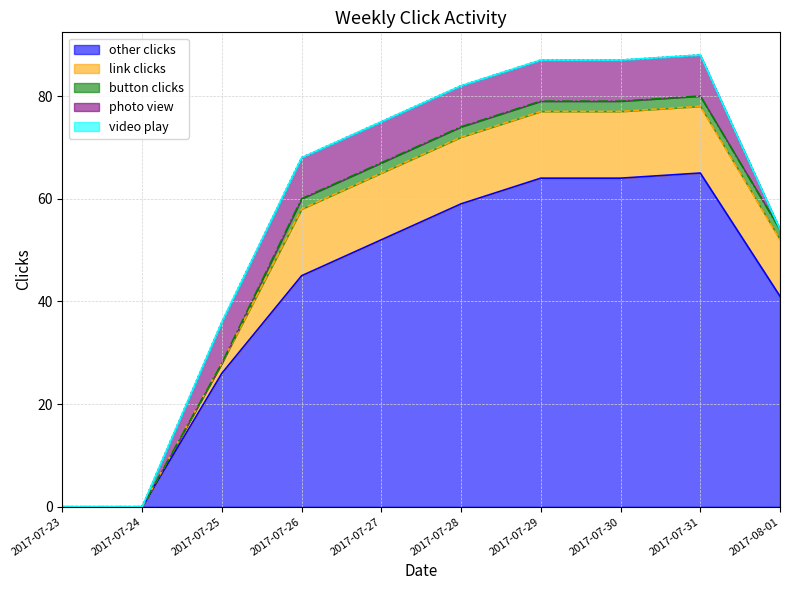

Rank the series by their maximum value, from lowest to highest.

video play, button clicks, photo view, link clicks, other clicks